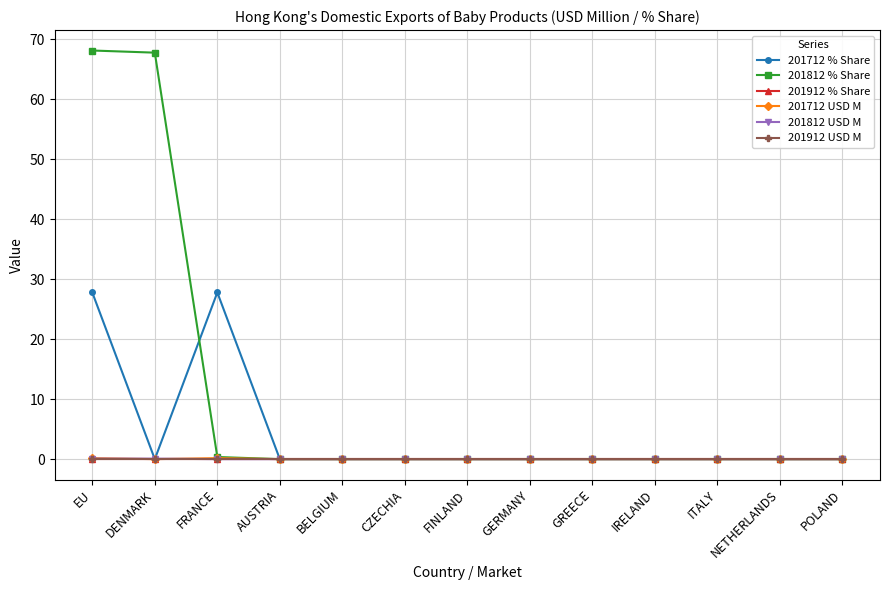

At which category does the chart reach its peak across all series?

EU